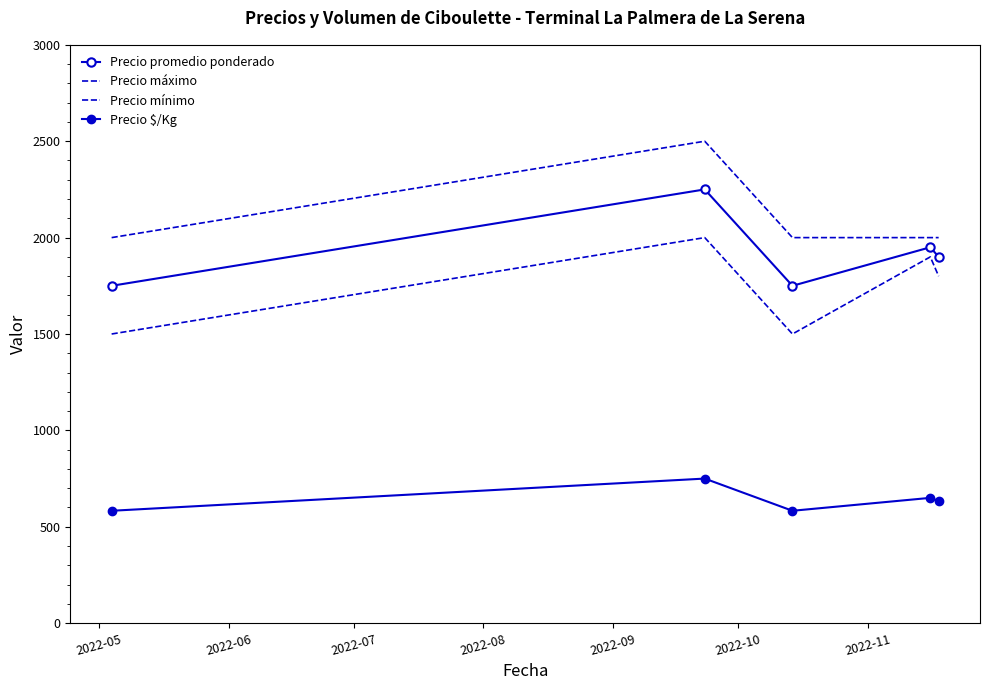

True or false: Precio máximo and Precio mínimo cross at least once.

False